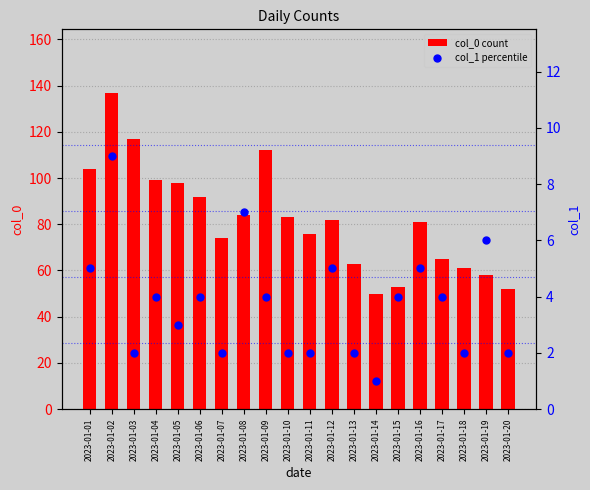

At how many categories does at least one series exceed 9?

20